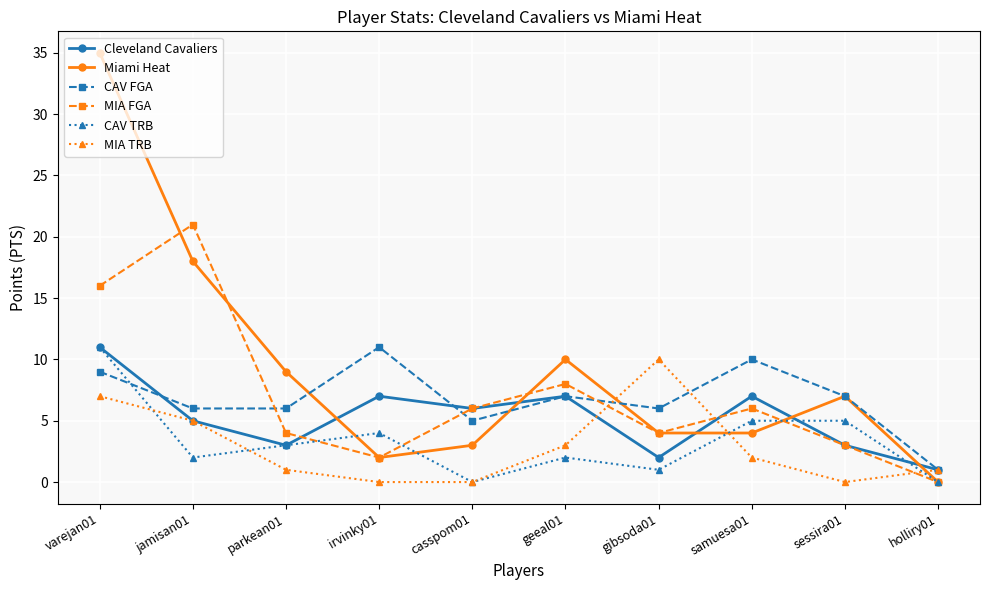

Count the MIA TRB values in the range 0 to 5.

8